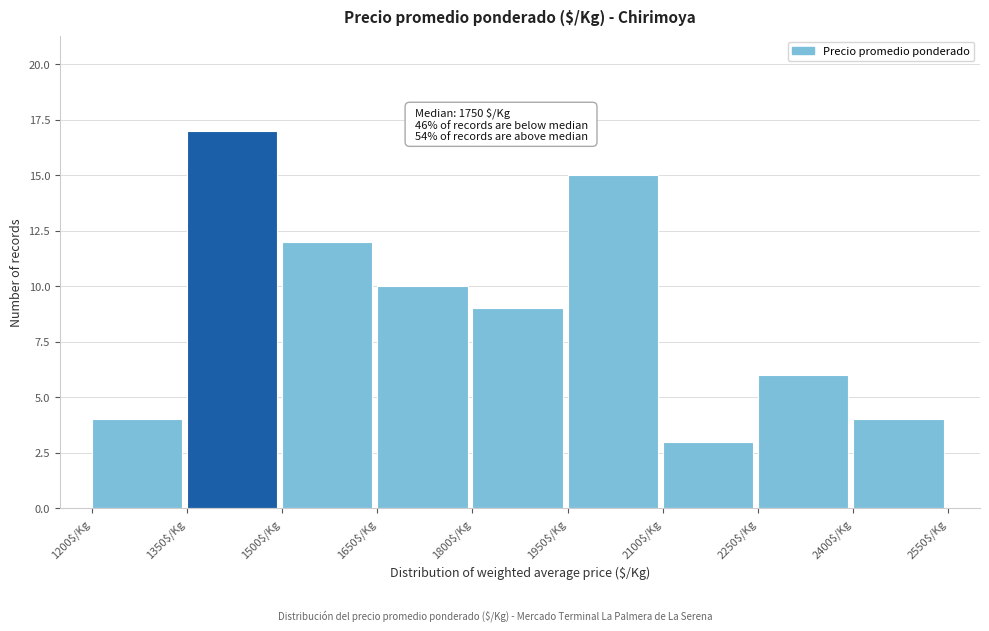

Which range on the x-axis has the tallest bar?

1350 to 1500